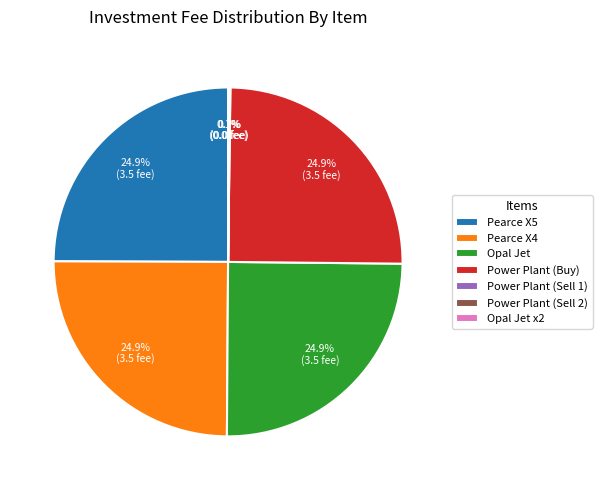

Does any single category account for the majority?

No